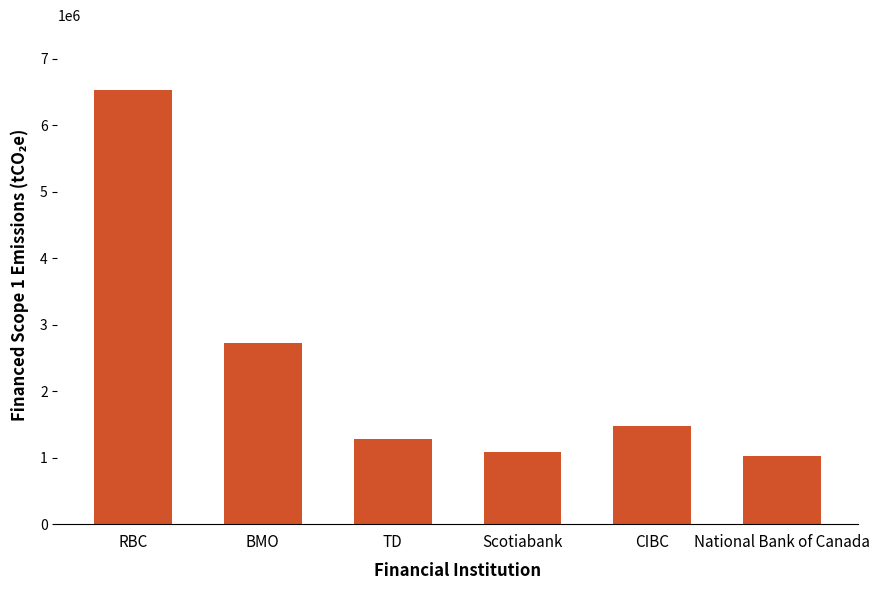

Reading left to right, transcribe all the data shown in this chart.

6523761.7	2728427.2	1283281.0	1077665.2	1470619.6	1019321.6